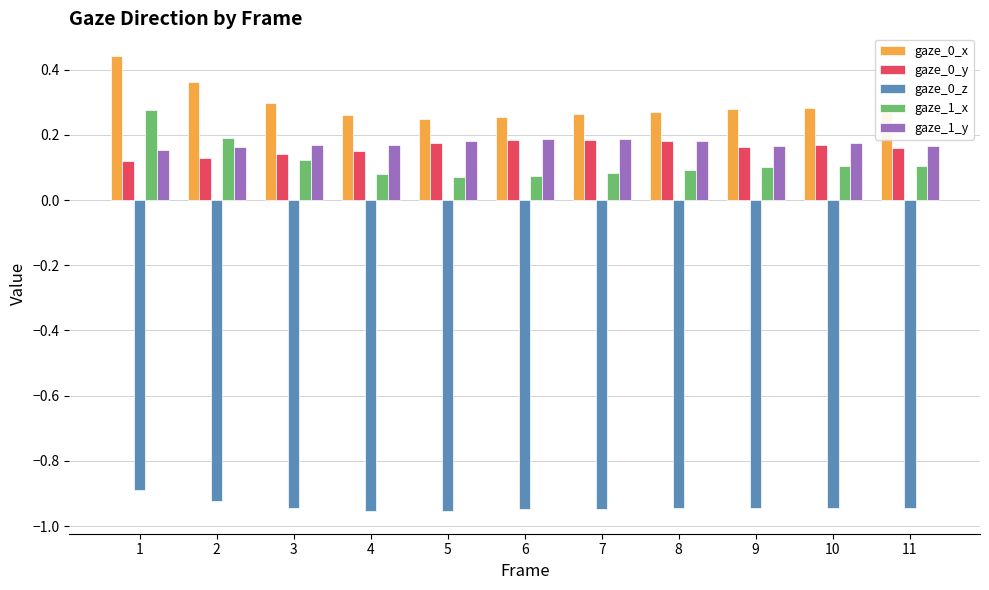

What is the sum of all gaze_0_y values?

1.8